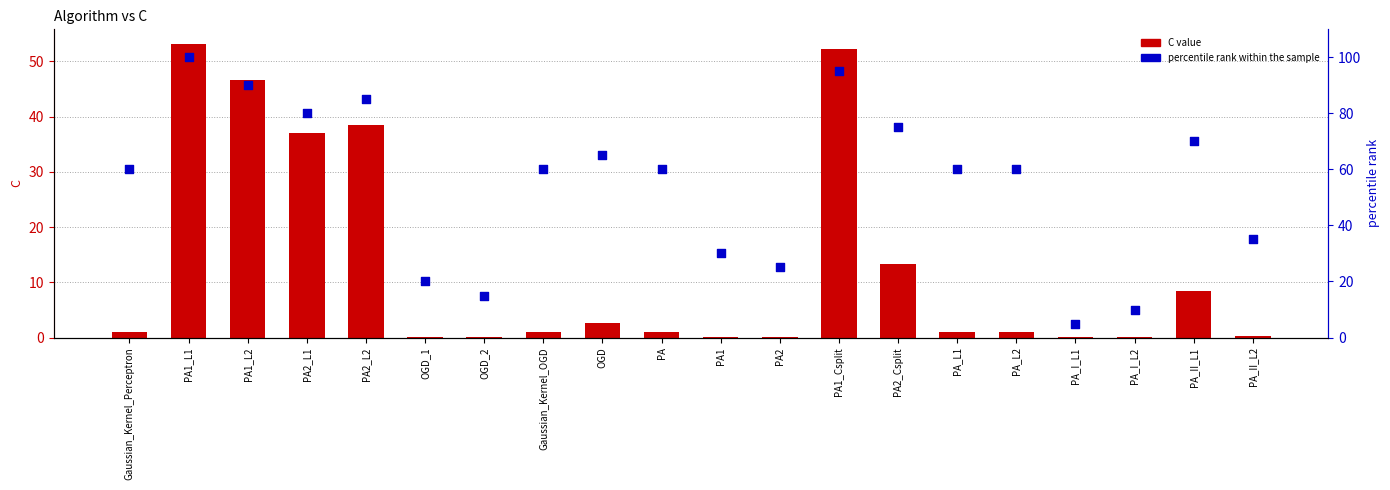

At which category is the sum across all series the highest?

PA1_L1